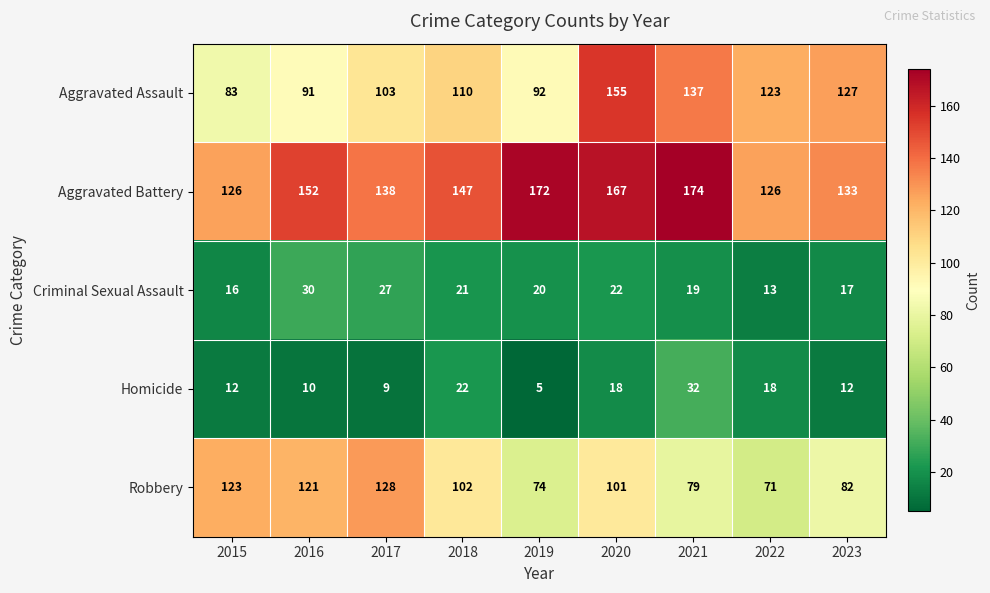

At which label does Aggravated Battery reach its peak?

2021